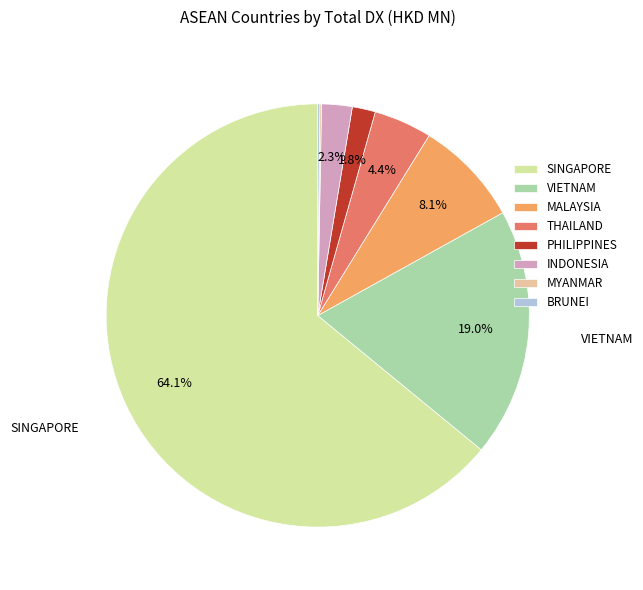

To the nearest percent, what percentage of the pie is SINGAPORE?

64%